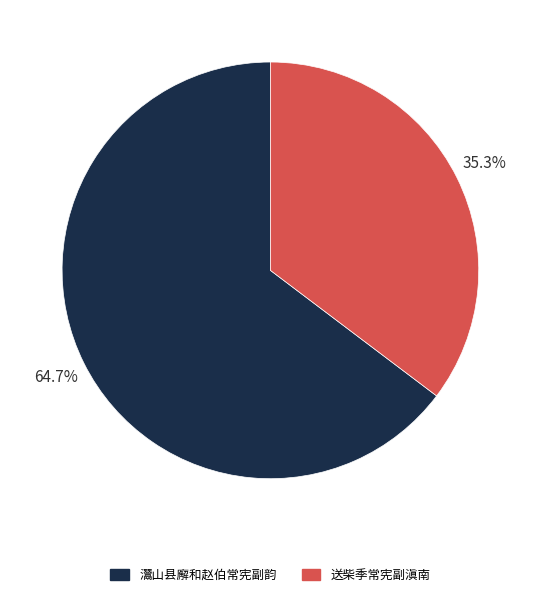

To the nearest percent, what is the combined percentage of 灊山县廨和赵伯常宪副韵 and 送柴季常宪副滇南?

100%